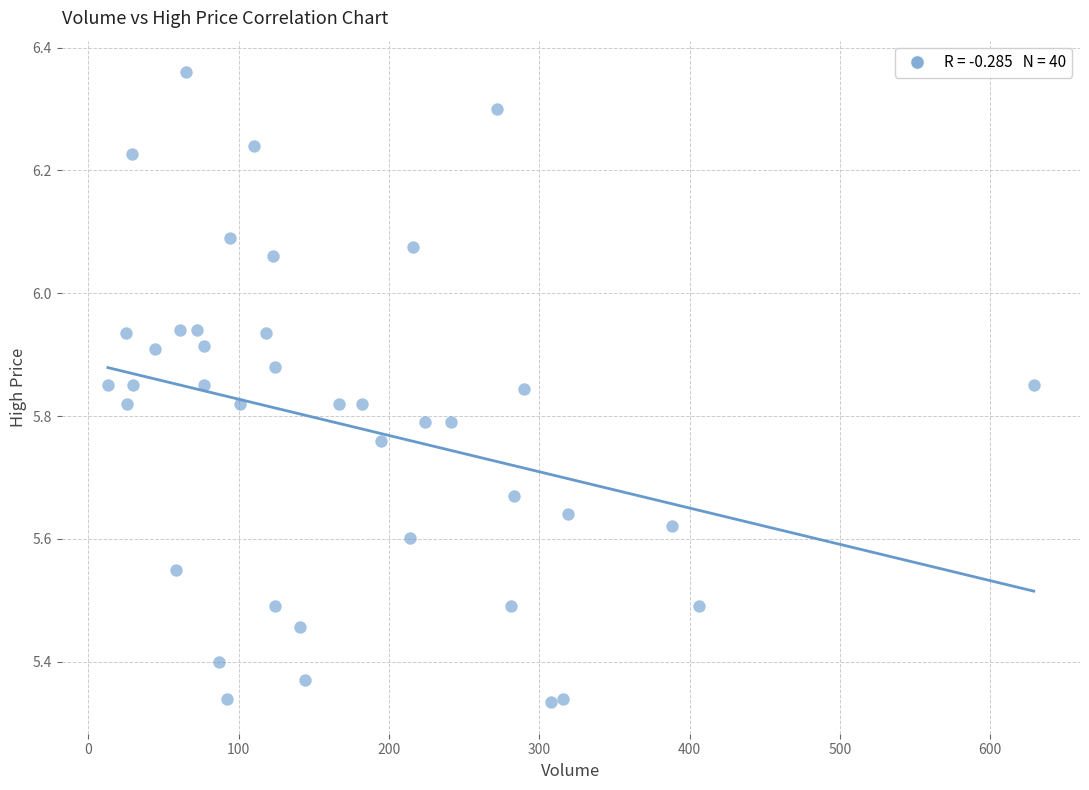

What is the range of X values (max minus min)?

616.0